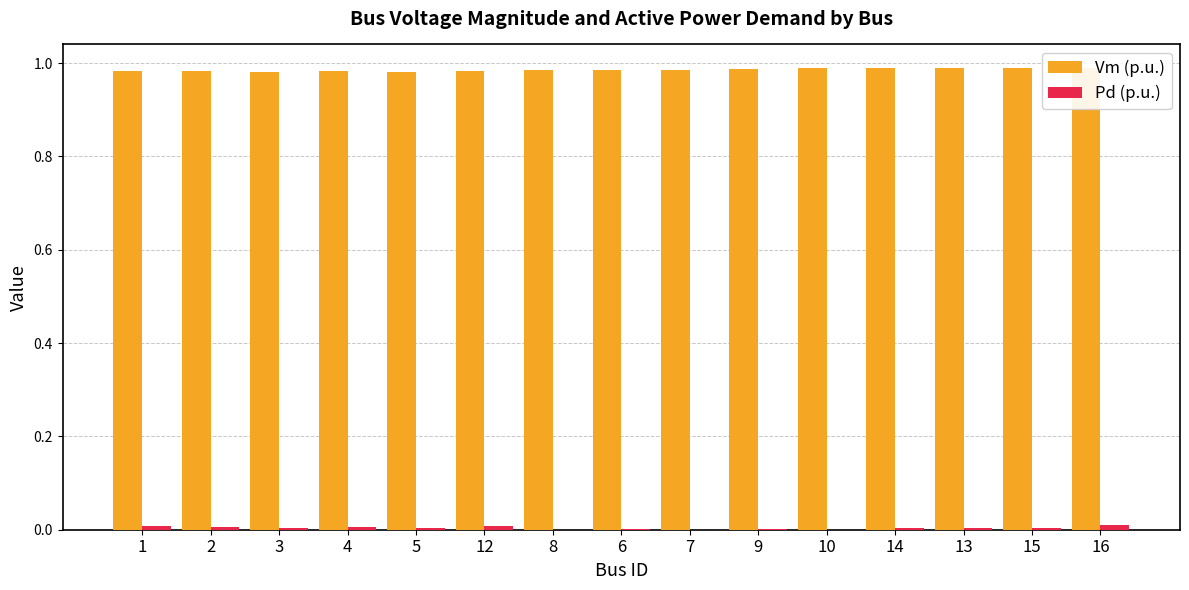

What is the maximum value for Vm (p.u.)?

1.0